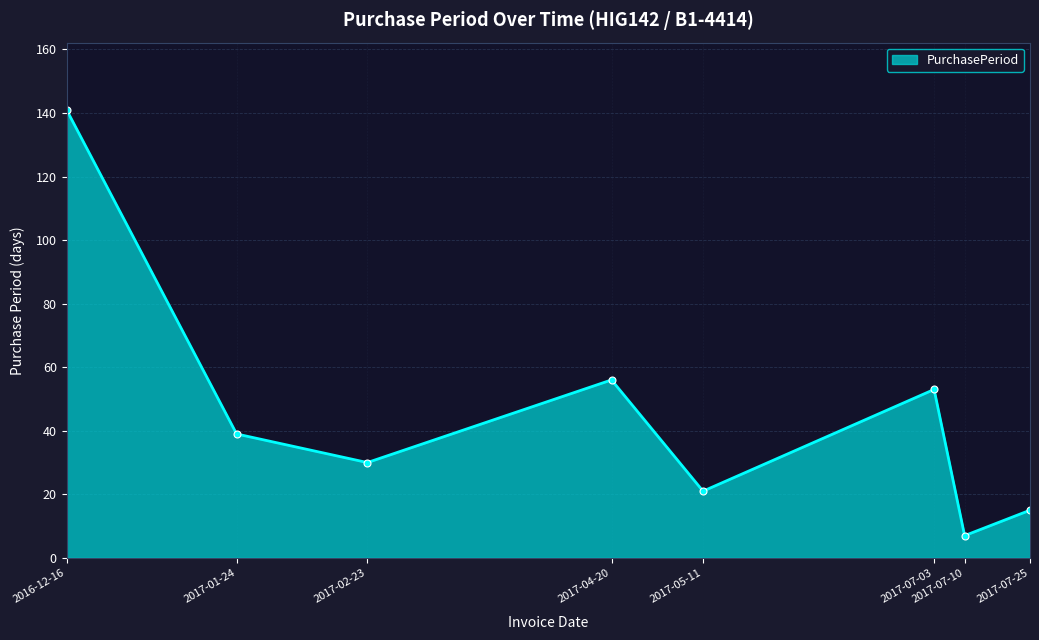

Rank the categories by value from highest to lowest.

2016-12-16, 2017-04-20, 2017-07-03, 2017-01-24, 2017-02-23, 2017-05-11, 2017-07-25, 2017-07-10